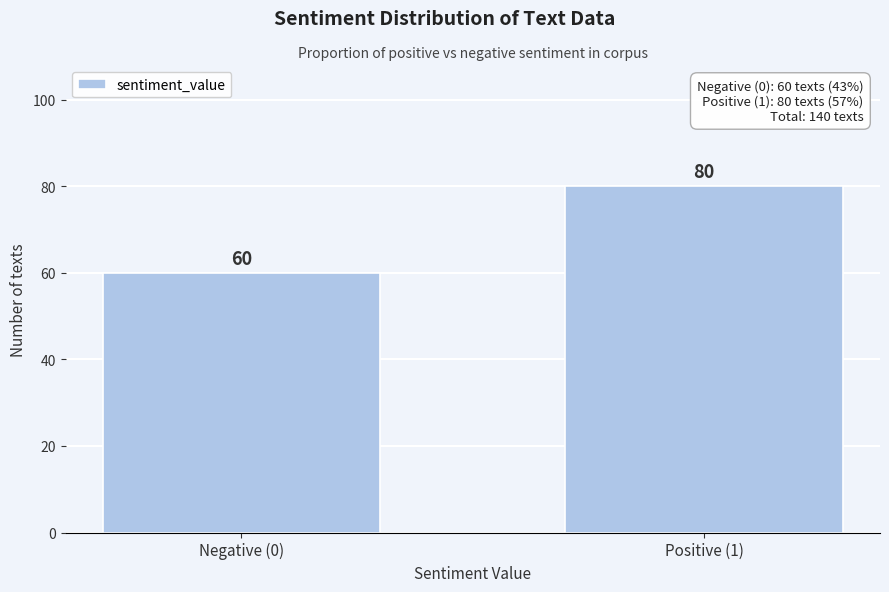

Reading left to right, extract all data points from this chart.

Negative (0)=60	Positive (1)=80